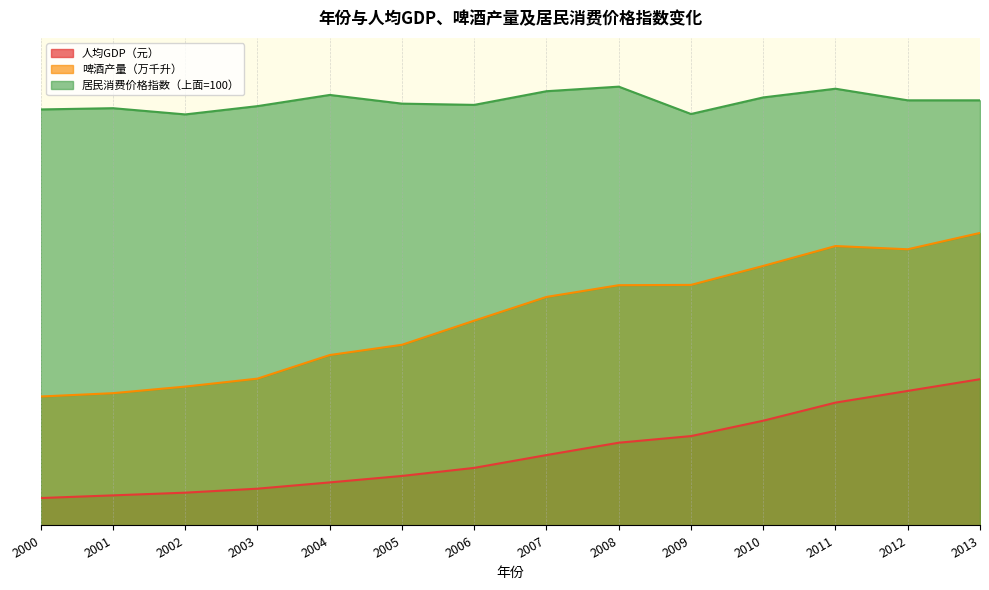

Does the chart have visible grid lines?

Yes